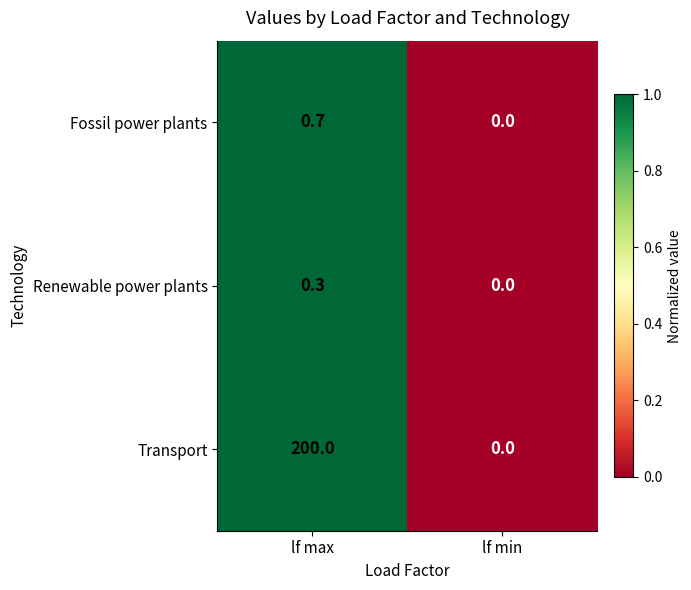

Which series has the largest range (max minus min)?

Transport